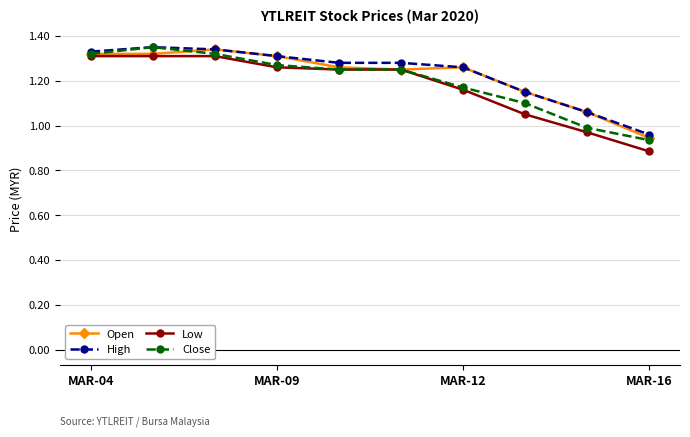

What are all the series names shown in the legend?

Open, High, Low, Close